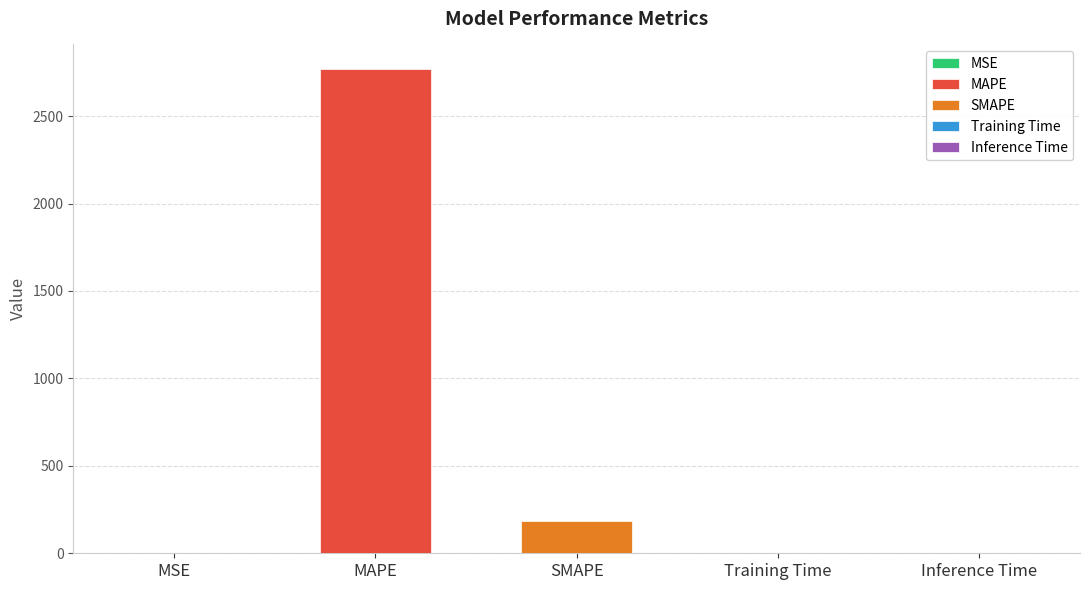

What is the label of the 1st bar from the left?

MSE